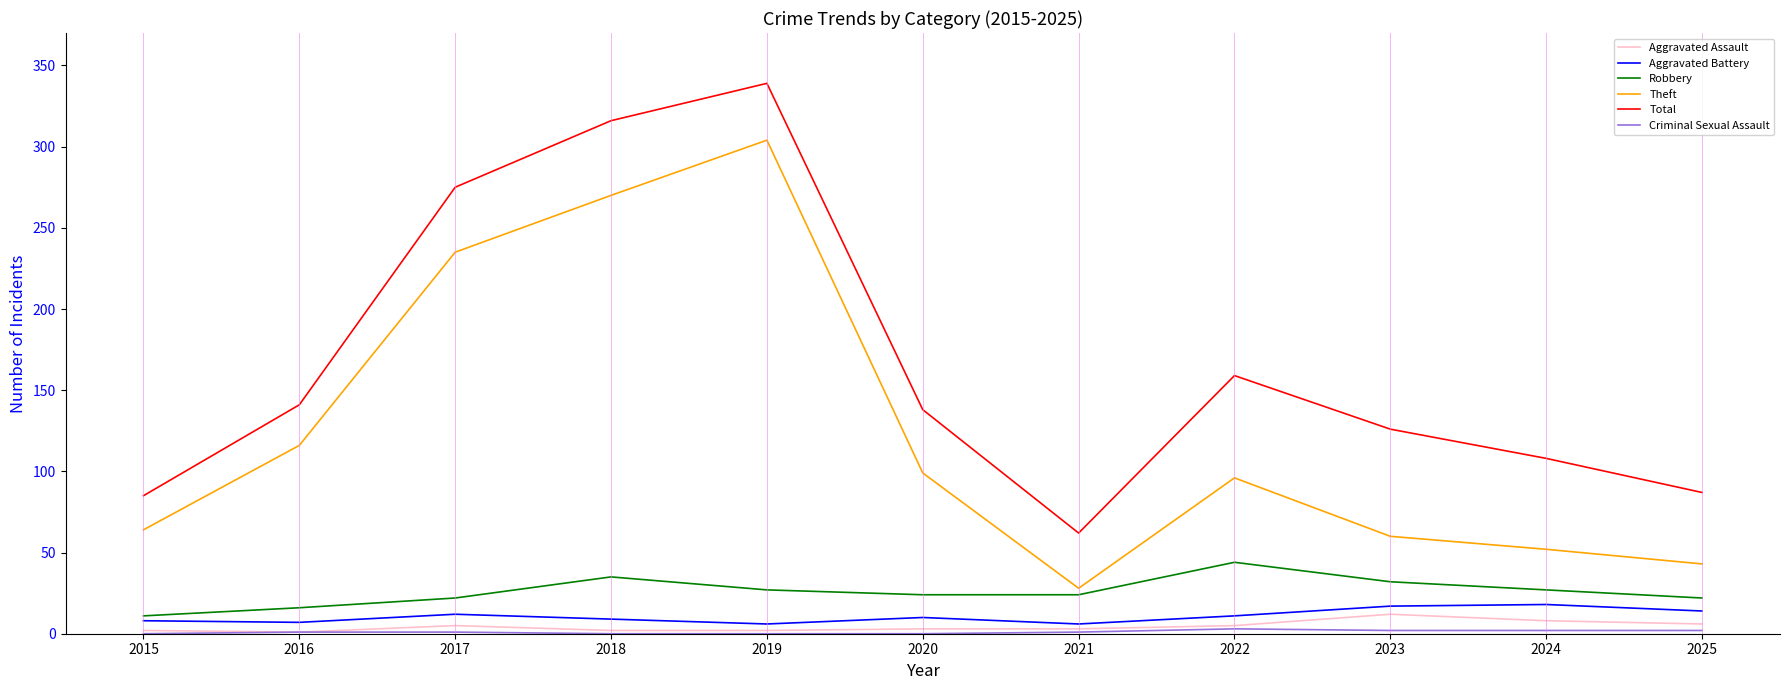

What is the difference between the Theft values at 2015 and 2022?

32